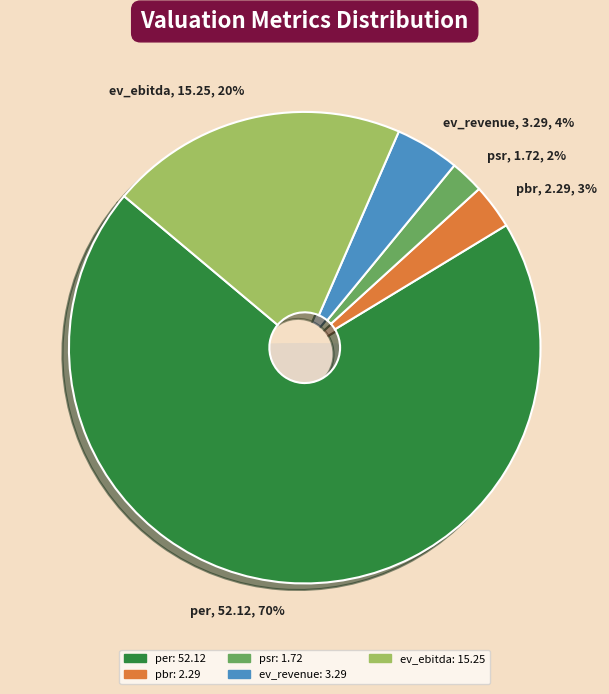

Is it true that ev_ebitda is 20% of the pie?

True